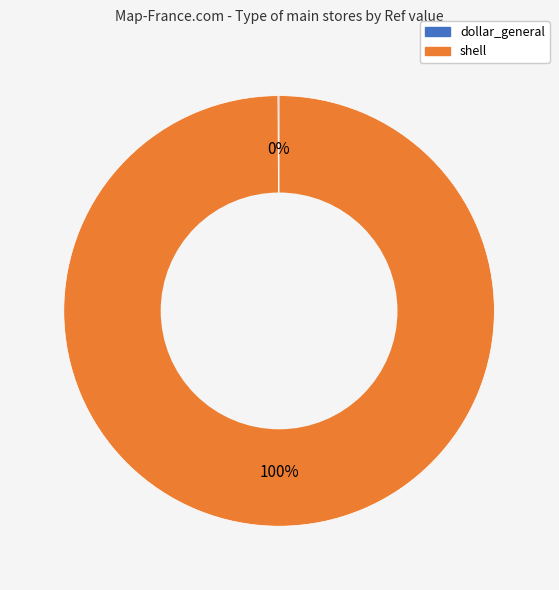

What percentage is the shell slice, to the nearest percent?

100%